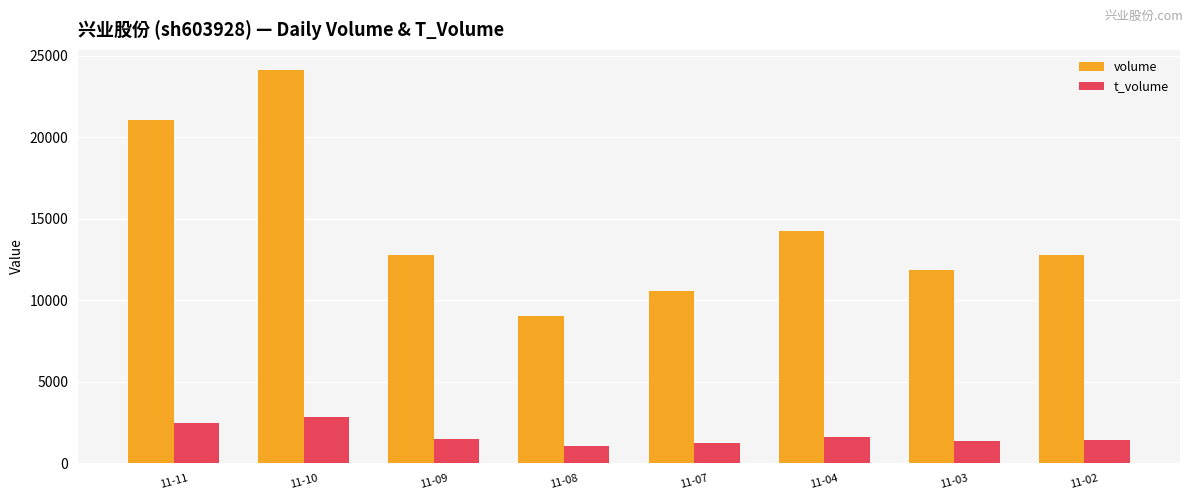

List the series in order of their peak value, lowest first.

t_volume, volume